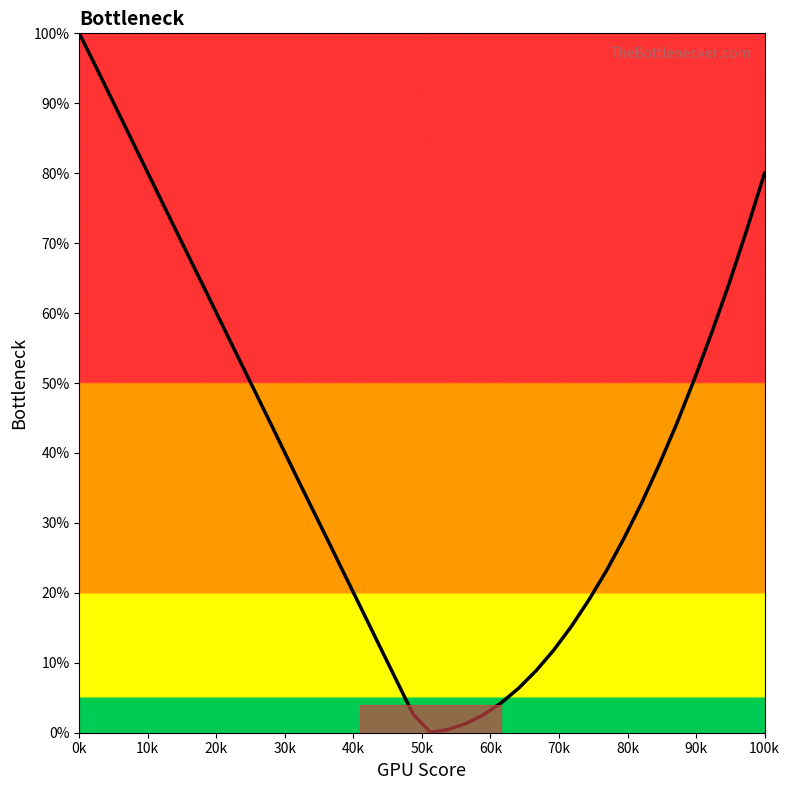

What is the greatest value displayed?

100.0